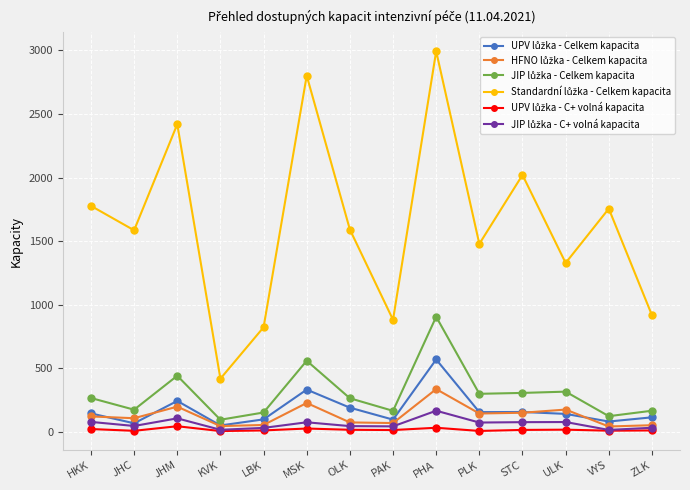

What is the maximum value shown in the chart?

2993